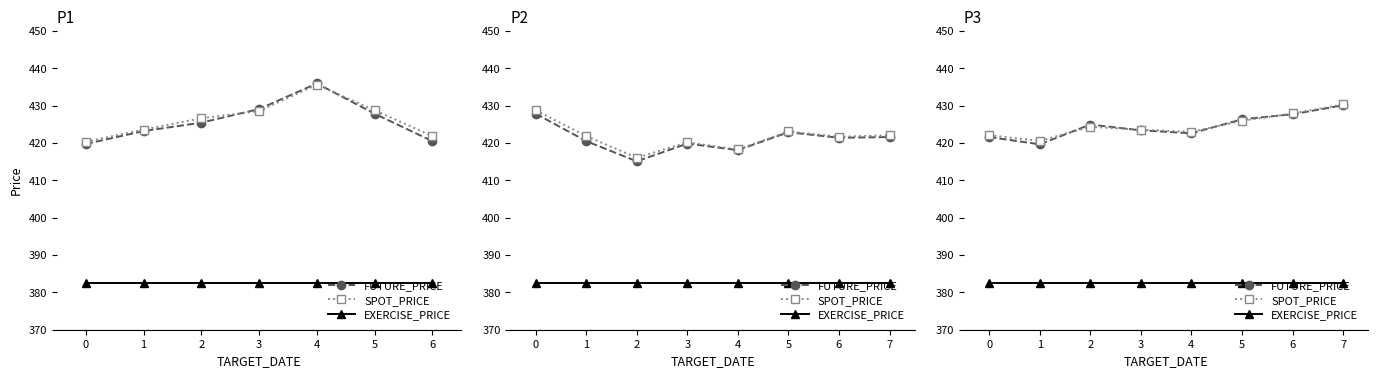

In FUTURE_PRICE, how many points are higher than both neighbors (excluding endpoints)?

1